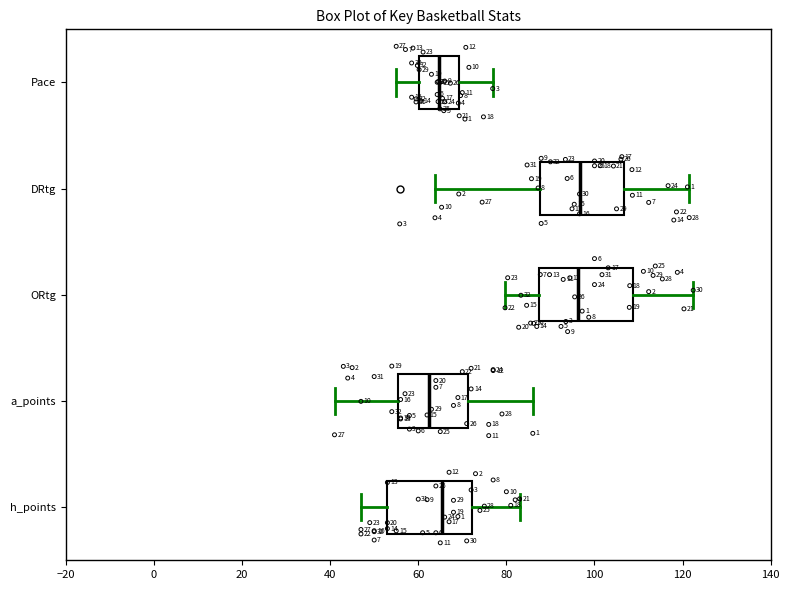

Which box is the widest, from its left edge to its right edge?

ORtg